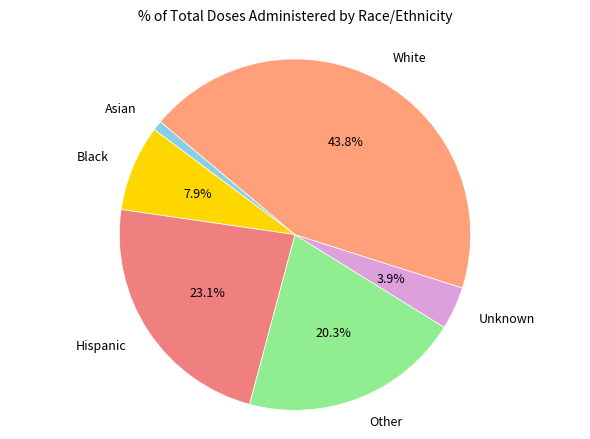

What percentage do Other and Black together represent?

28.2%